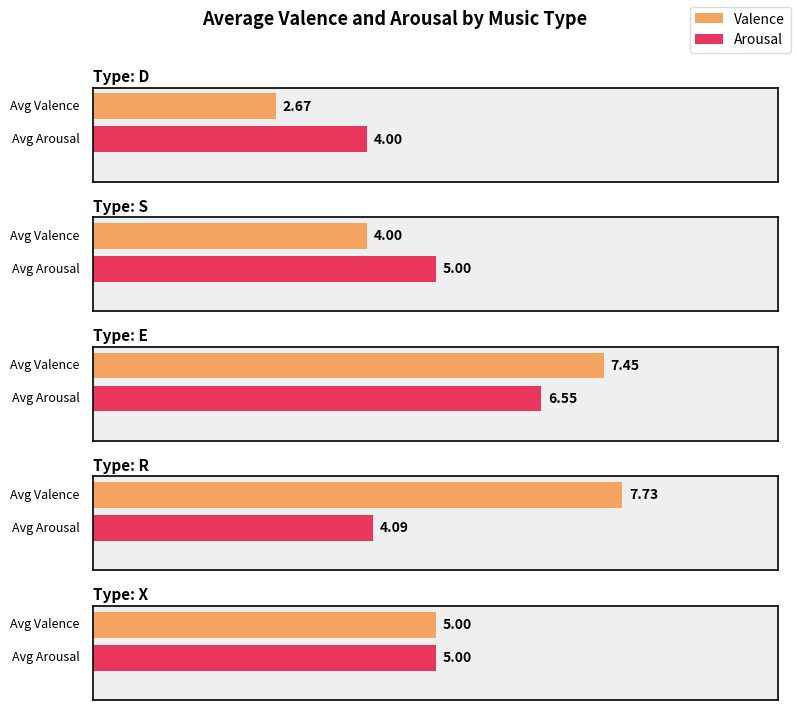

Where does the Valence series first go above 6?

E